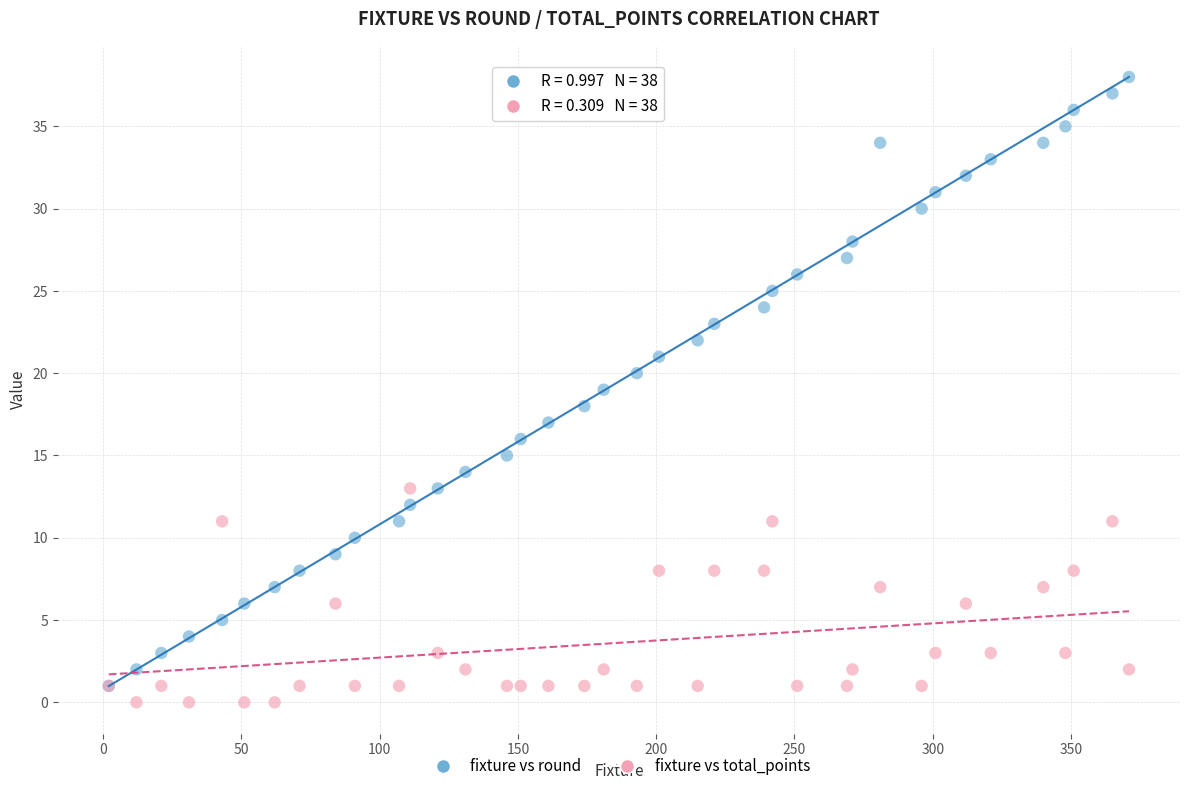

Which series has the widest spread of Y values?

fixture vs round